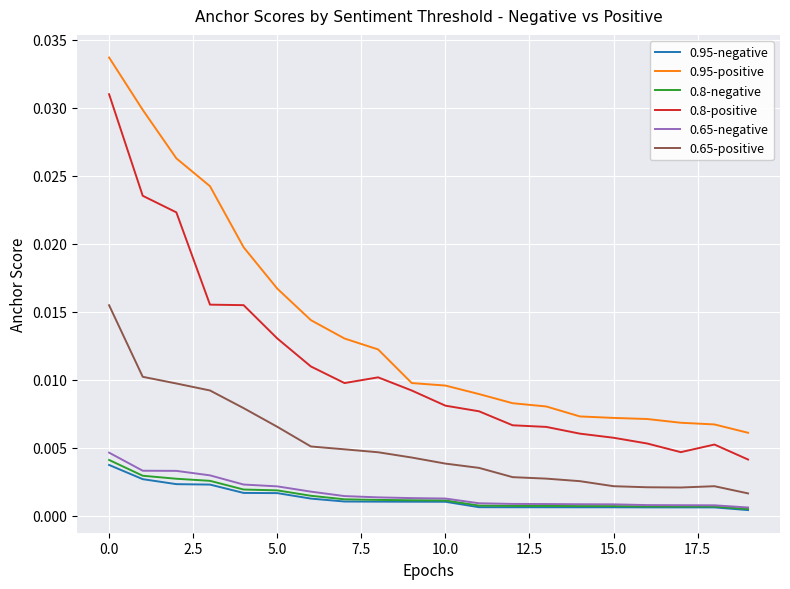

Which series has the largest range (max minus min)?

0.95-positive